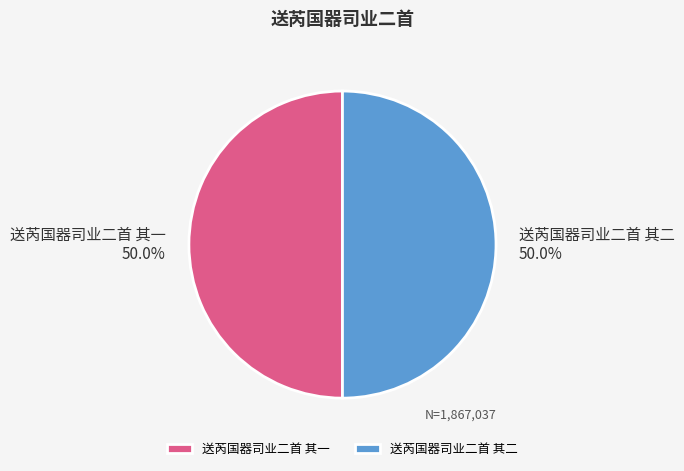

What is the ratio of the value at 送芮国器司业二首 其一 to the value at 送芮国器司业二首 其二?

1.0